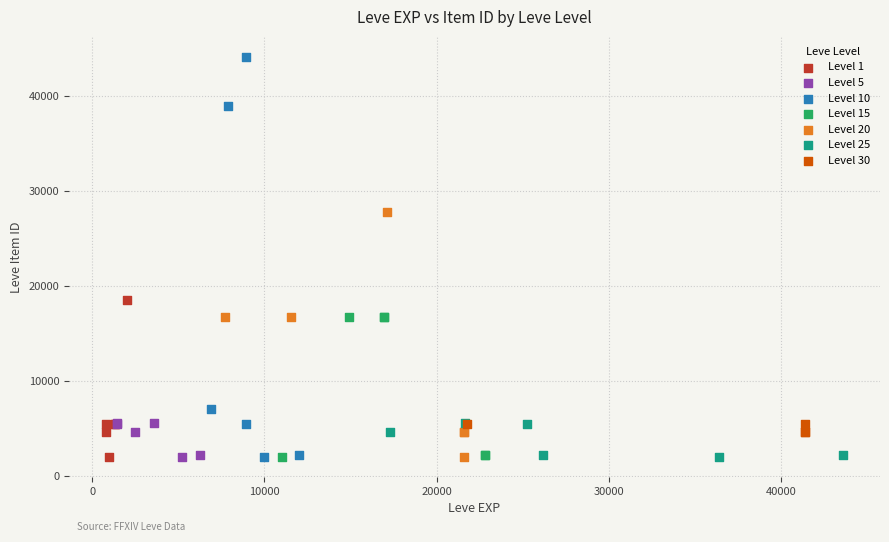

Which series has the widest spread of Y values?

Level 10